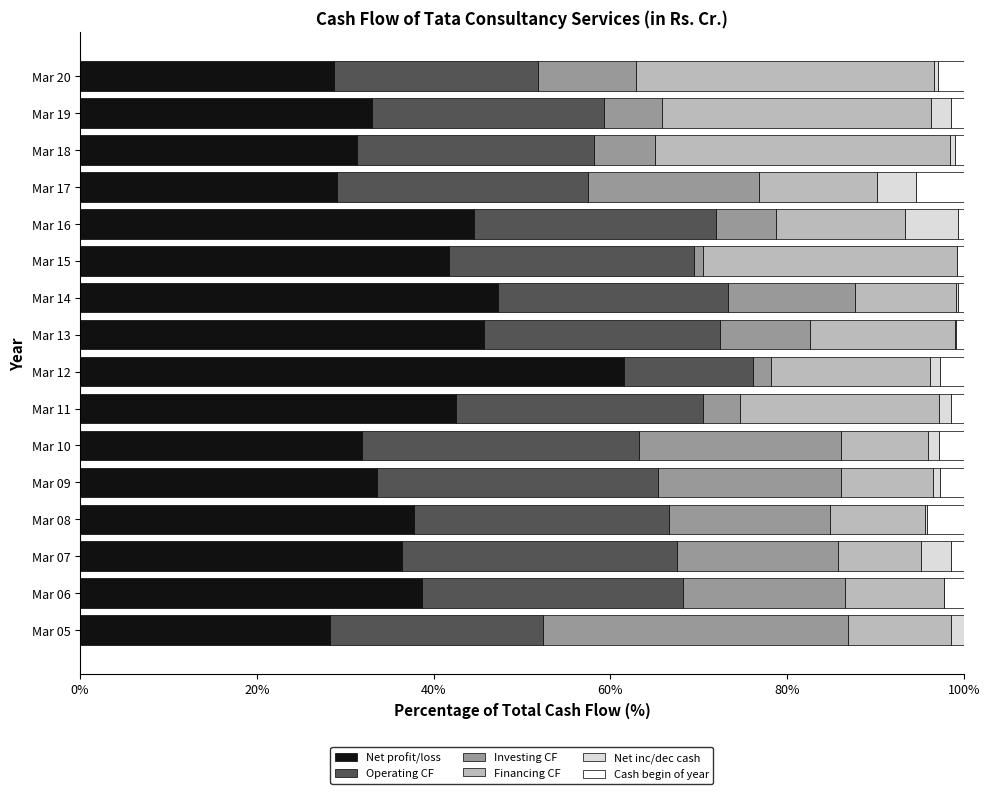

True or false: Cash and cash equivalents begin of year has a value of 0.4 at Mar 16.

False